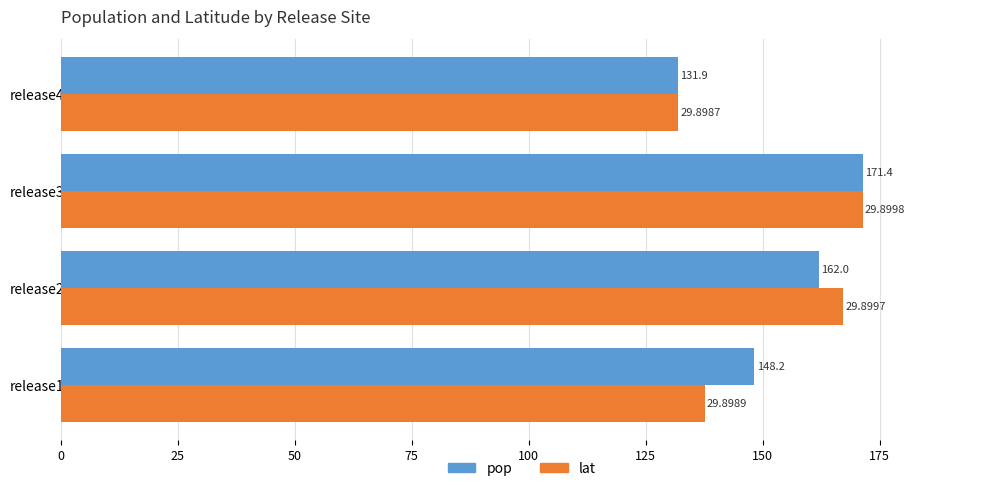

What is the difference between the second highest and second lowest values in the pop series?

13.8